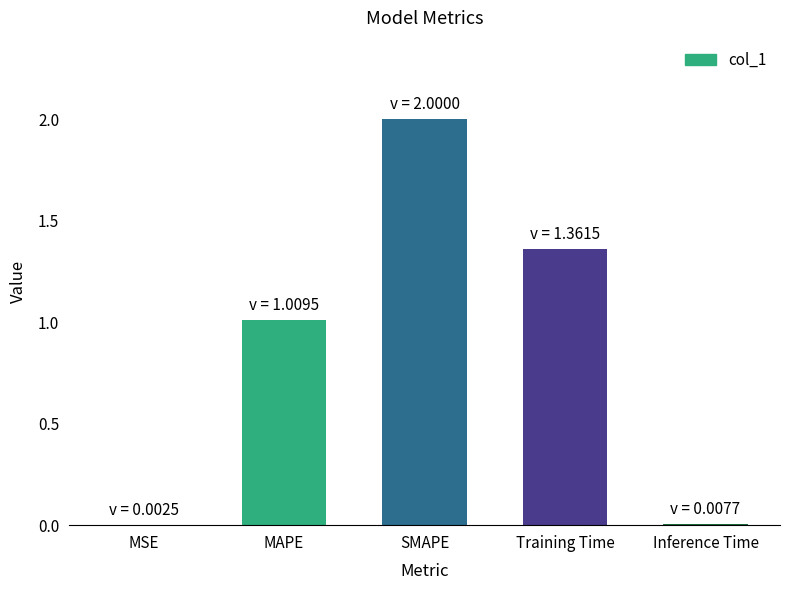

How many distinct data groups are displayed?

1